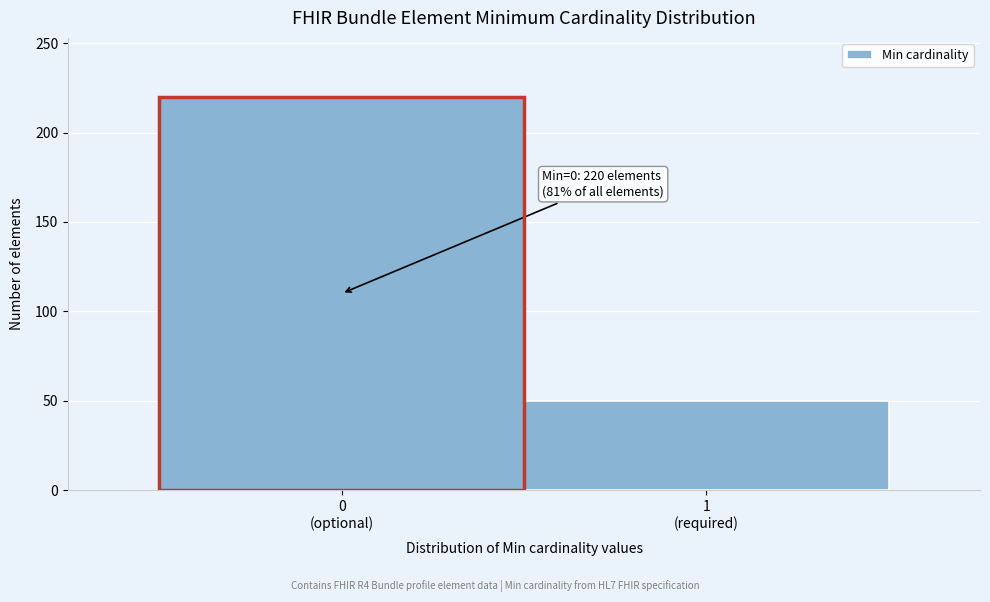

Reading left to right, extract all data points from this chart.

220	50